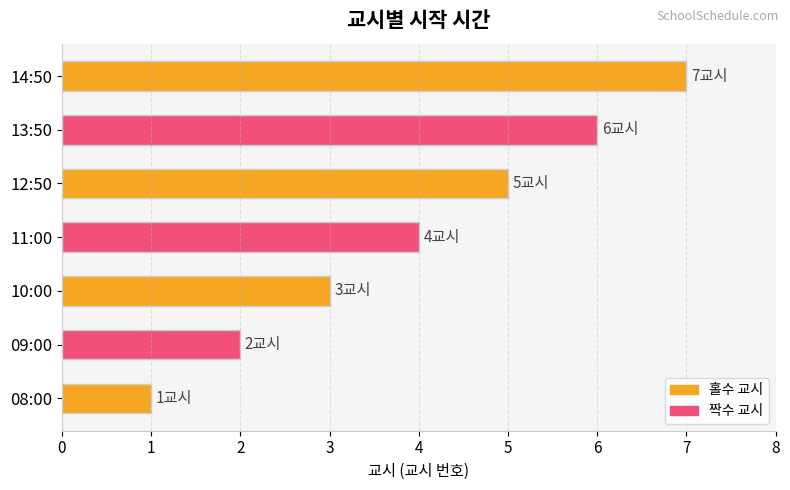

How many values are below 4?

3